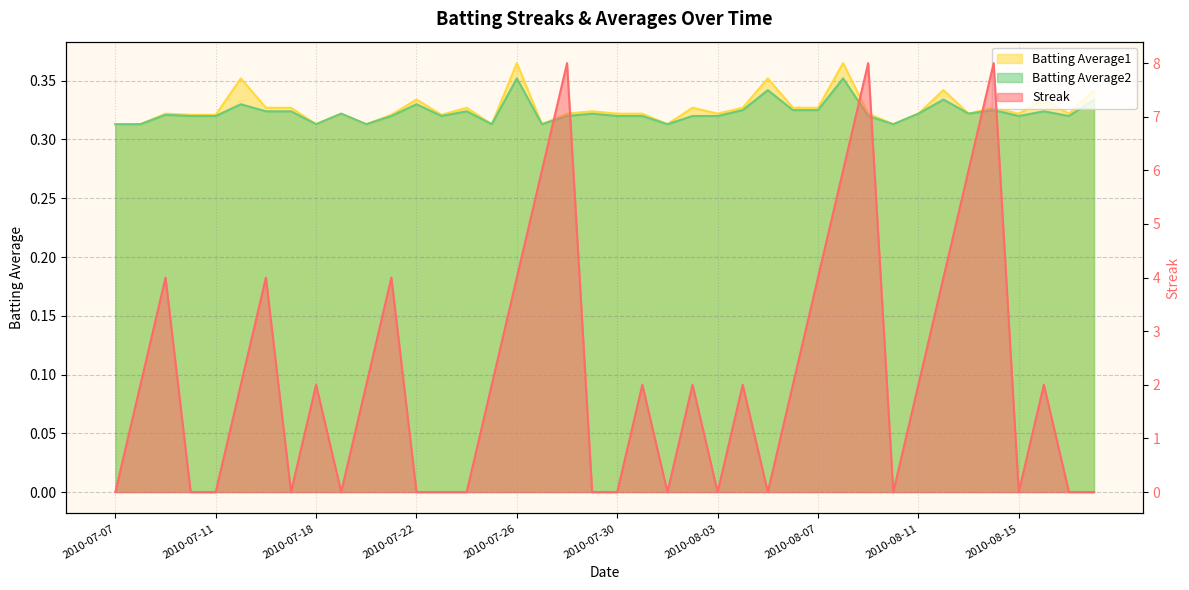

True or false: Batting Average1 and Batting Average2 cross at least once.

False